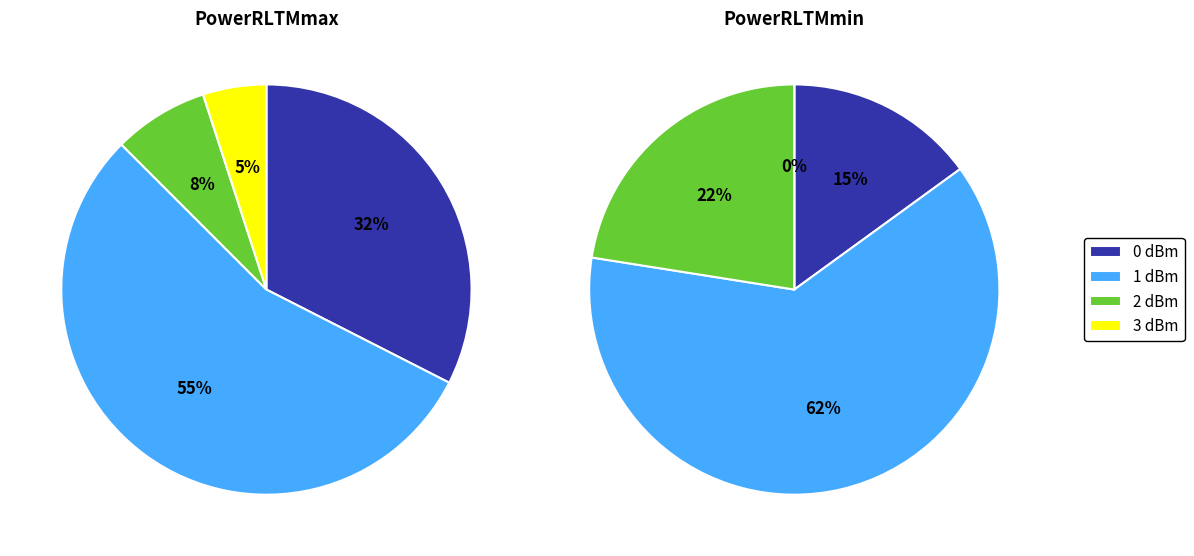

Does 5 represent more than half of the total?

No